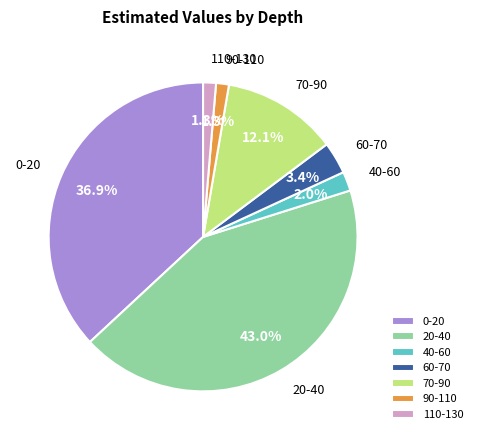

How many slices are in this pie chart?

7